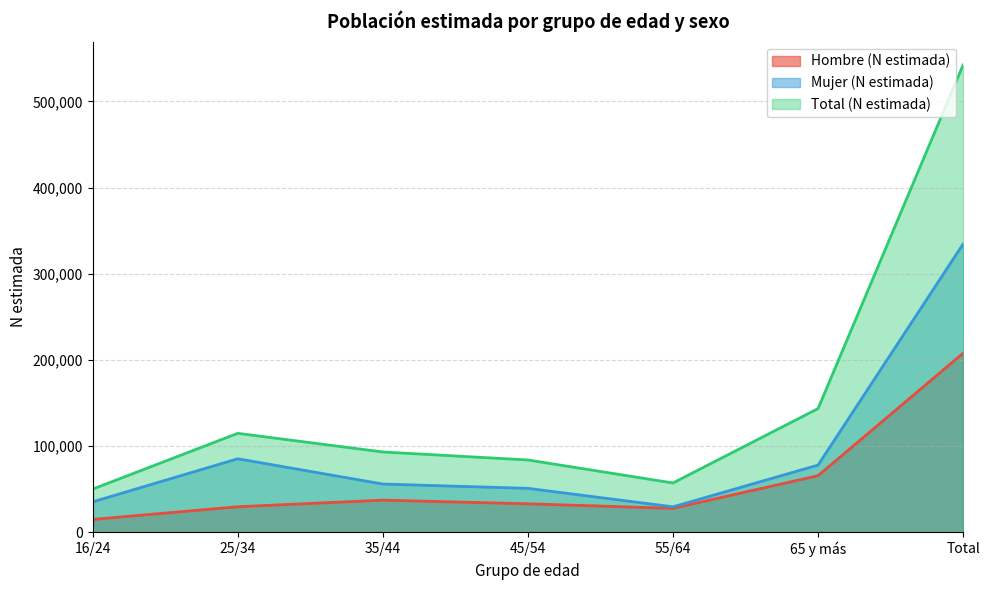

How many interior local peaks does the Hombre (N estimada) series have?

1